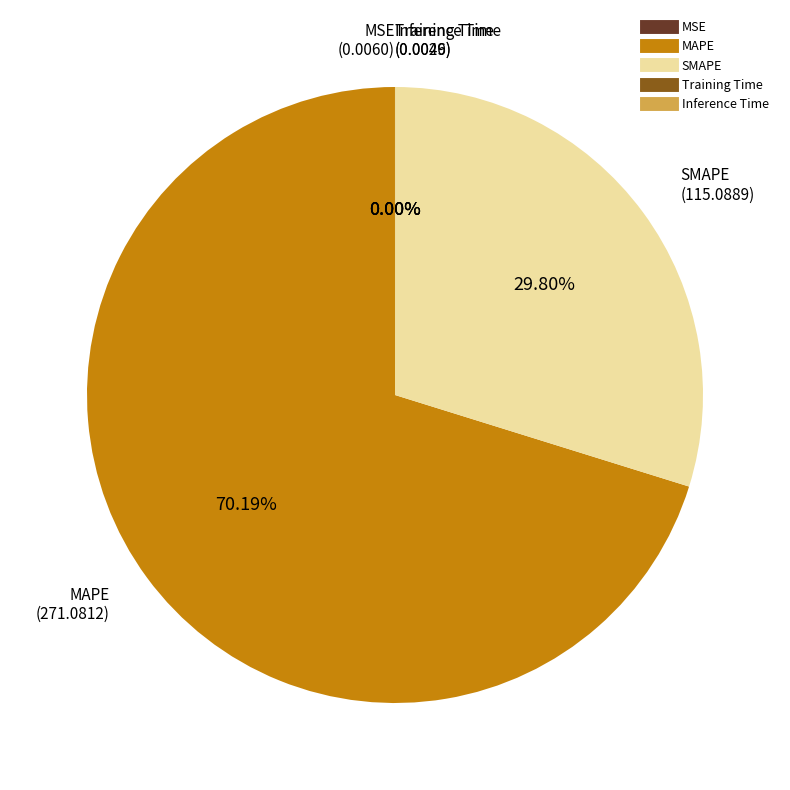

Which category accounts for the majority?

MAPE